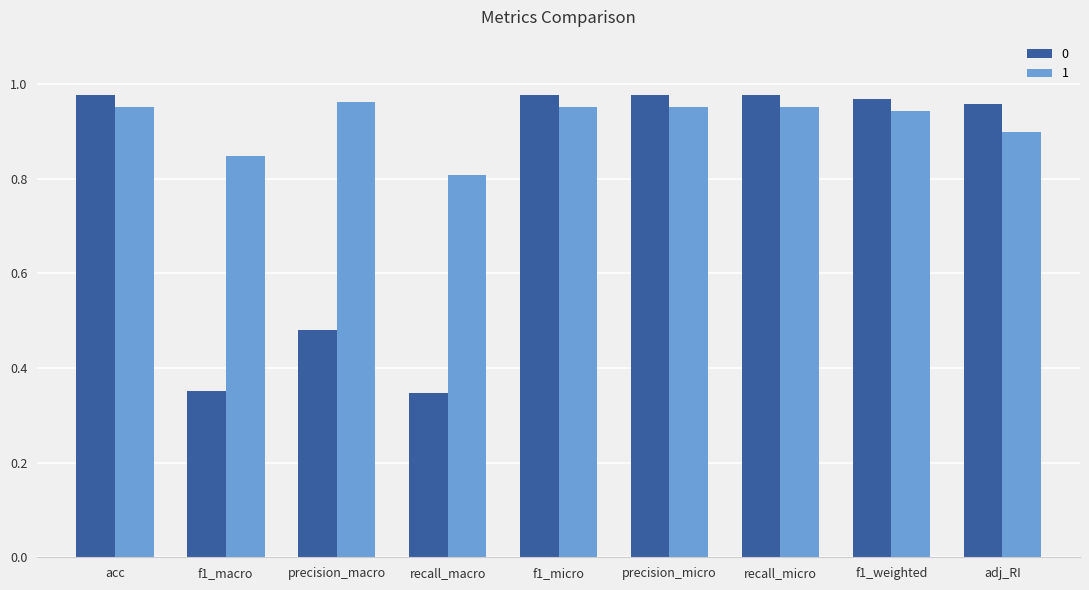

What is the total value across all series at f1_macro?

1.2